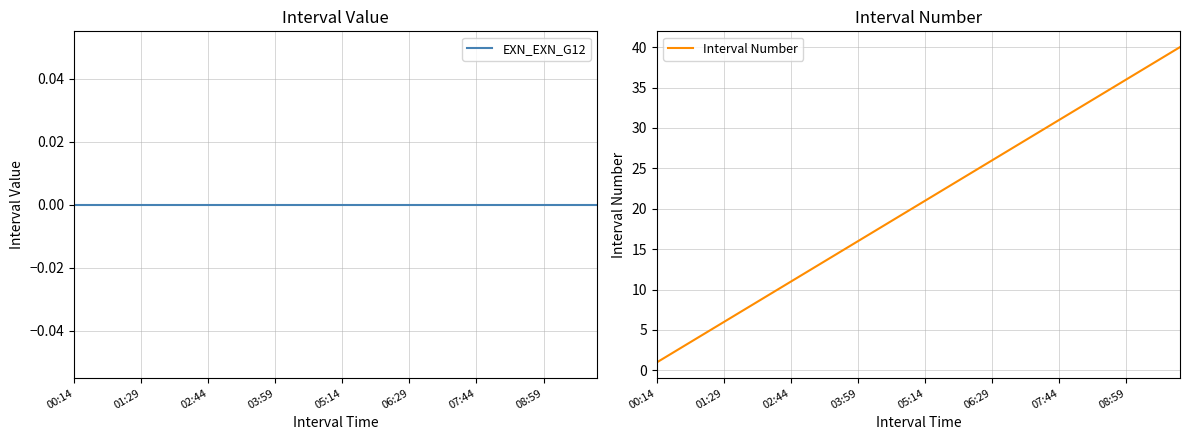

What is the highest value of the Interval Number series?

40